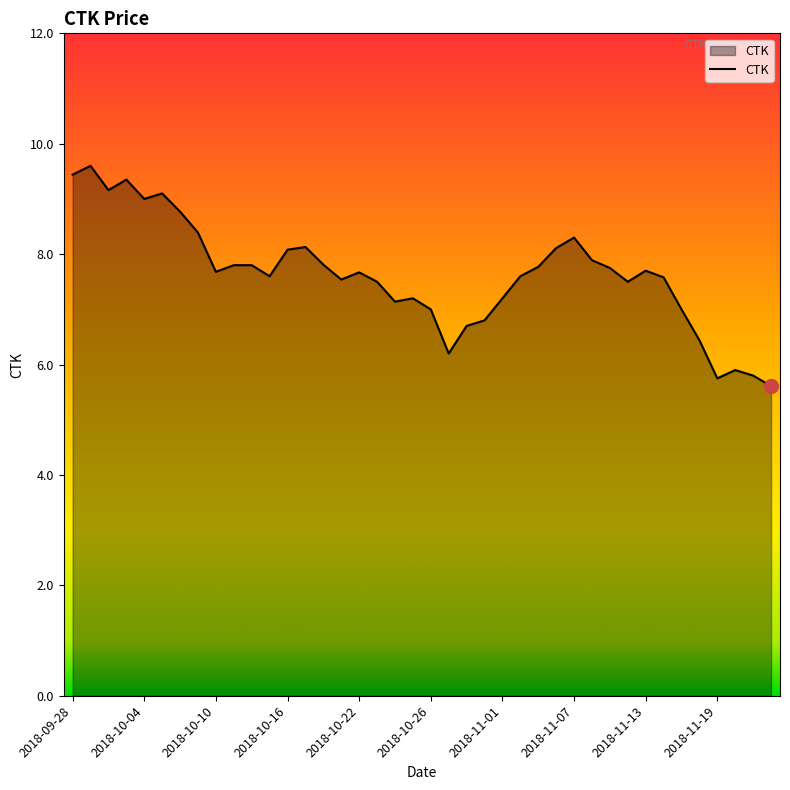

What is the greatest value displayed?

9.6